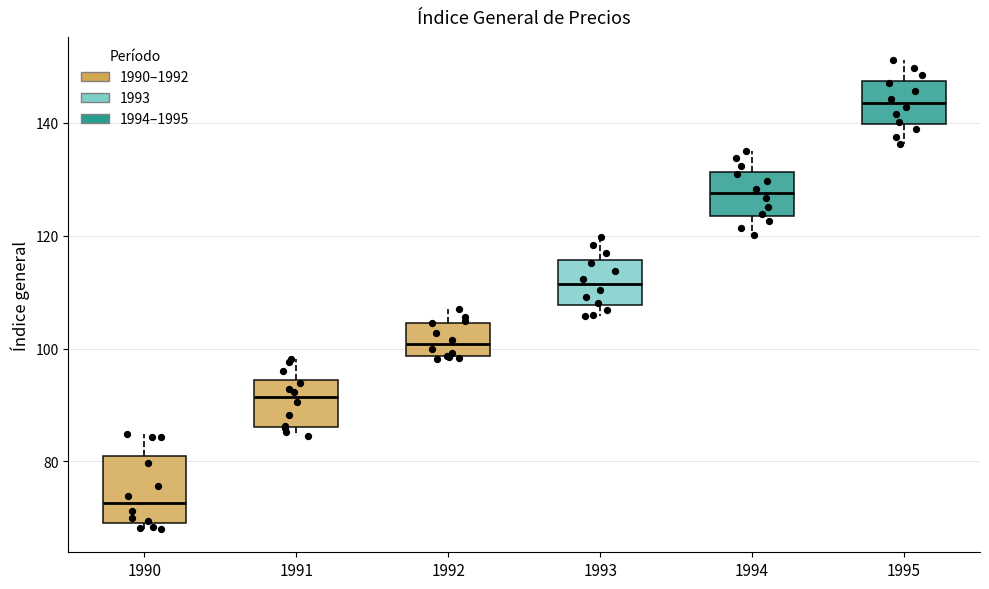

Which box is the tallest, from its lower edge to its upper edge?

1990